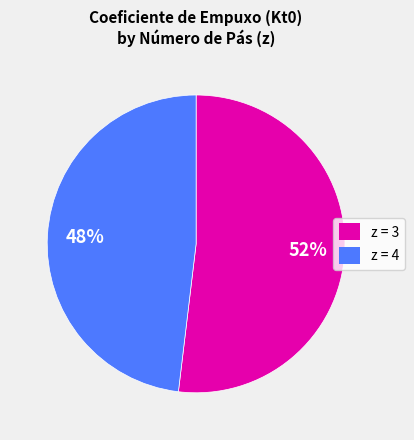

Is there a majority slice in this chart?

Yes